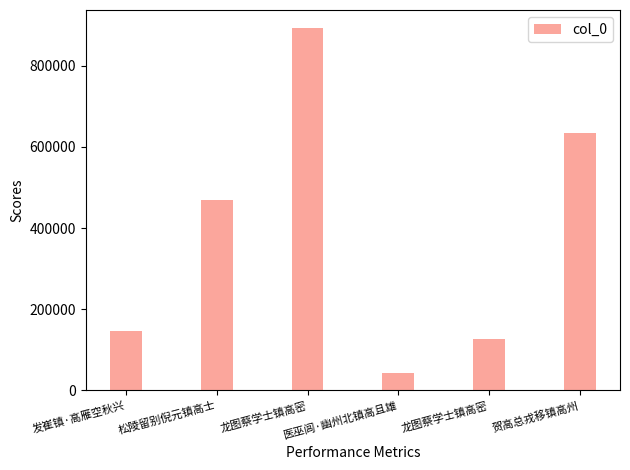

The chart shows a value of 83950 at 龙图蔡学士镇高密. True or false?

False